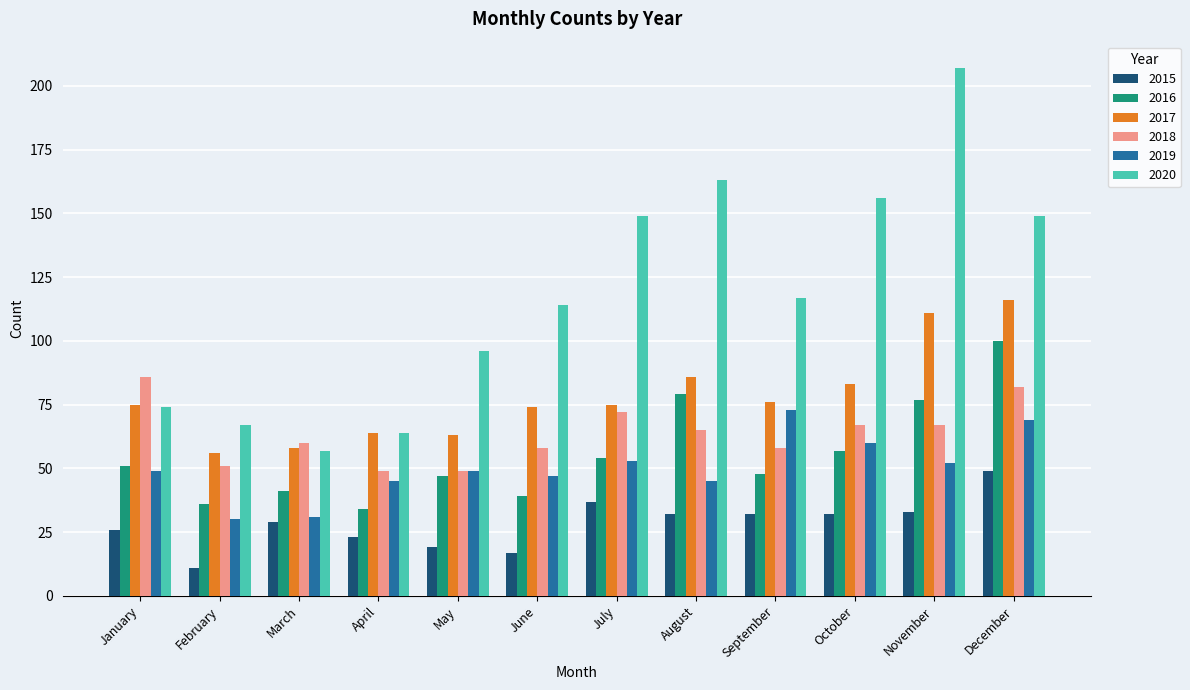

What is the spread (max minus min) of values at December?

100